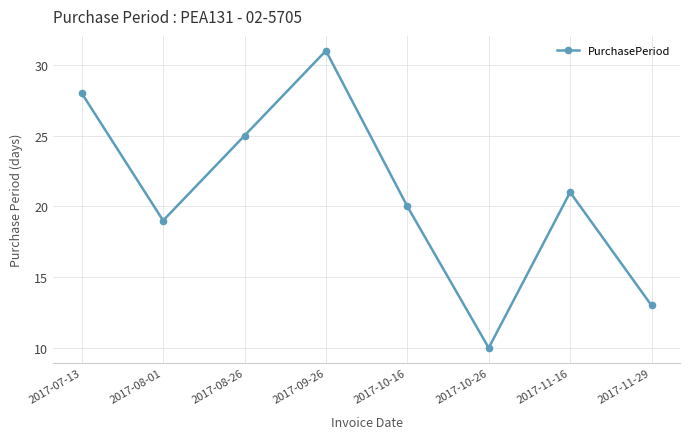

How many data points does each series have?

8